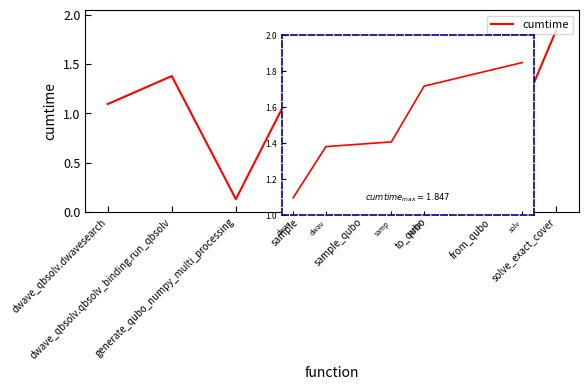

Which category has the highest value across all series?

solv